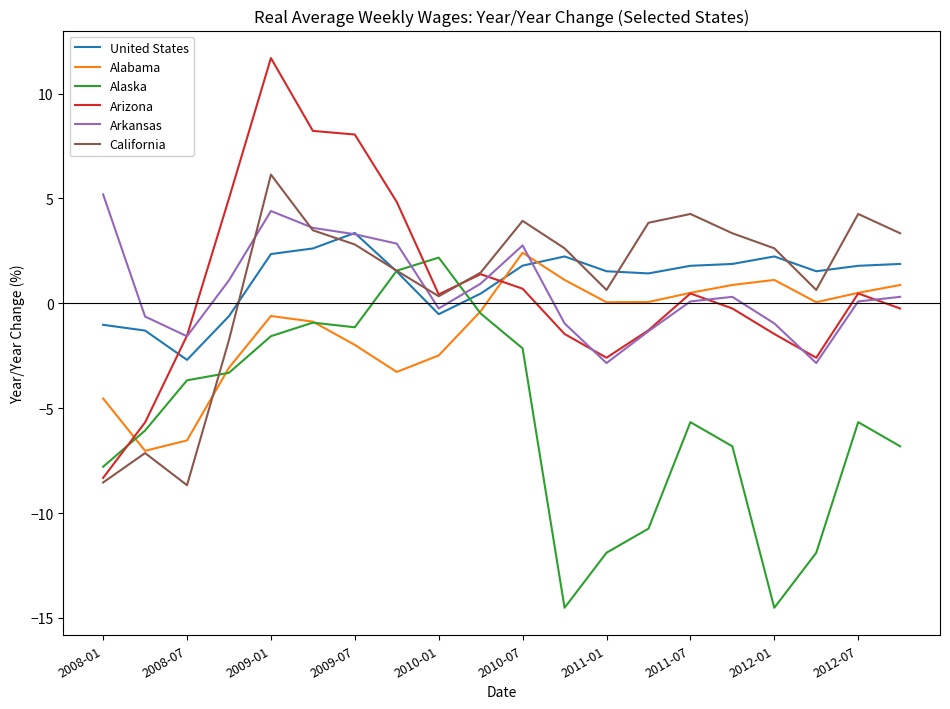

What is the lowest value of the Arizona series?

-8.3